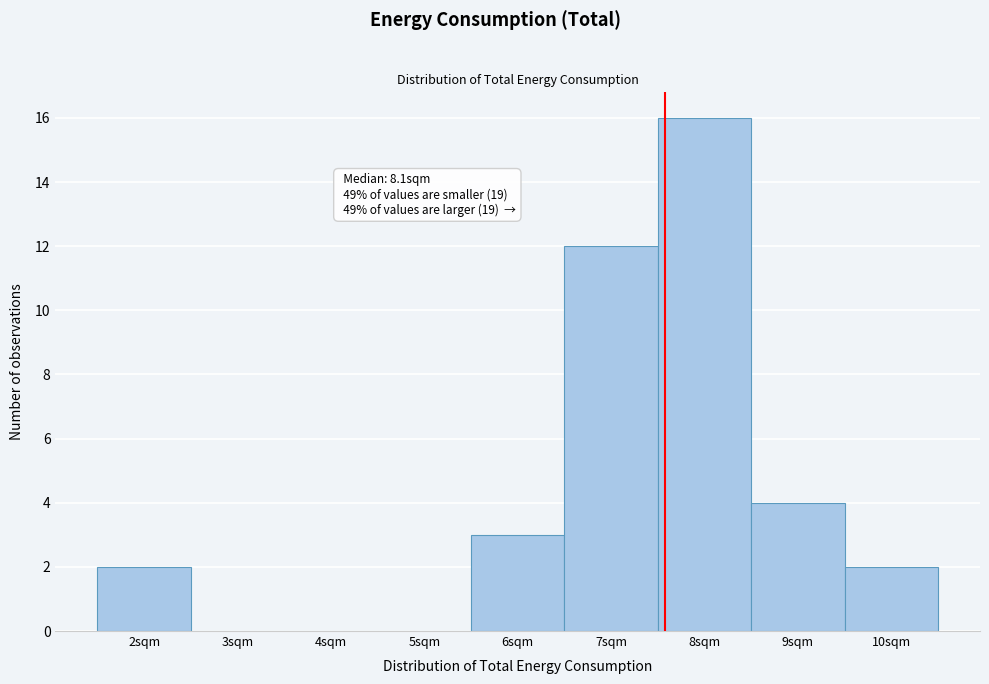

Reading right to left, what are all the values shown in this chart?

10sqm=2	9sqm=4	8sqm=16	7sqm=12	6sqm=3	5sqm=0	4sqm=0	3sqm=0	2sqm=2